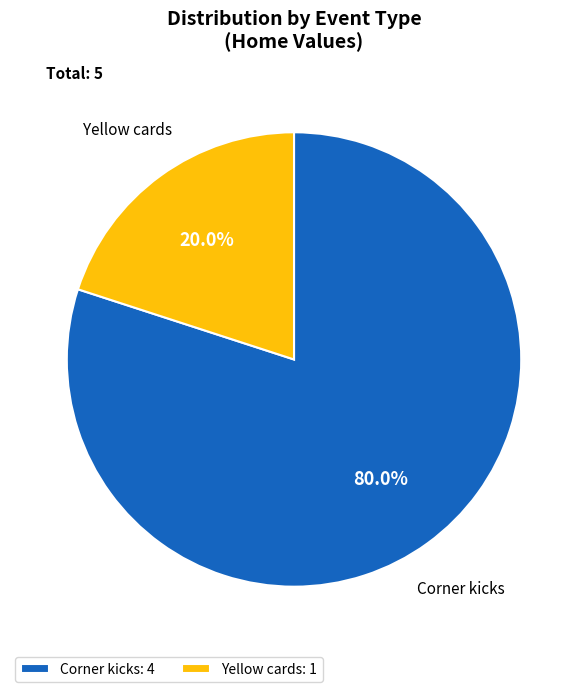

To the nearest percent, what is the average slice percentage?

50%